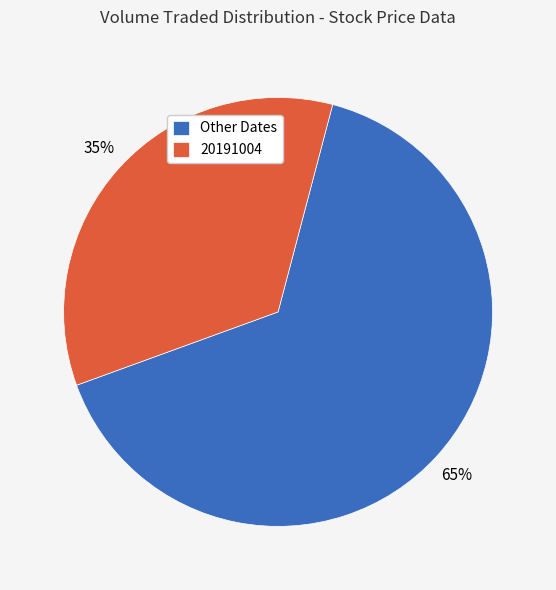

How many segments does this pie chart have?

2